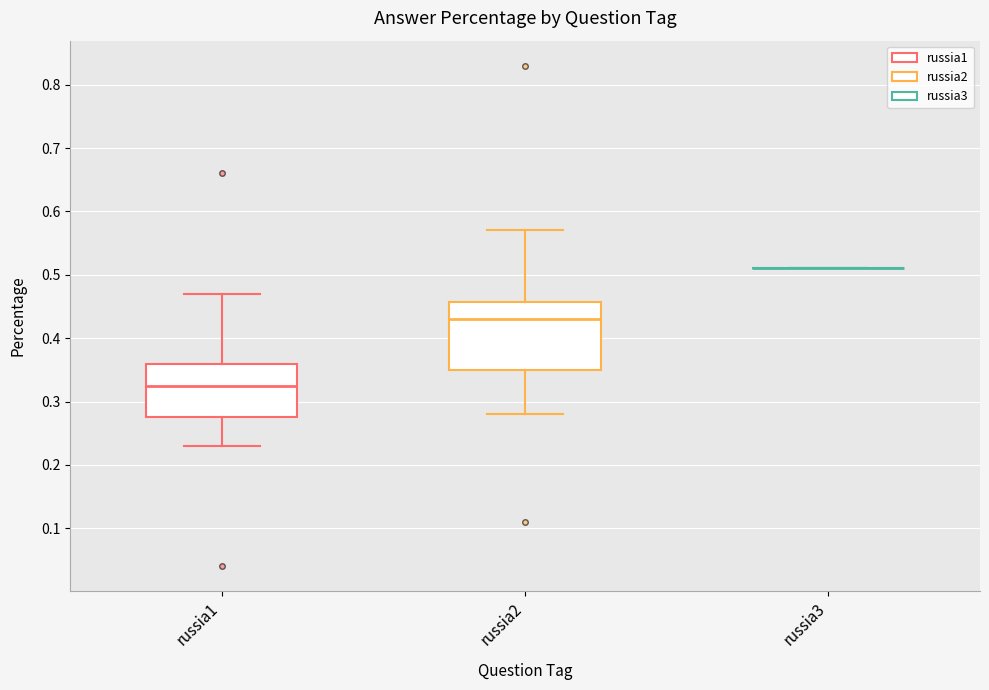

Reading left to right, read every box against the y-axis: the position of its median line, the range the box covers, and the ends of its whiskers. The values are not printed on the chart, so give them approximately, as read against the axis.

russia1: median 0.33, box 0.28 to 0.36, whiskers 0.23 to 0.47
russia2: median 0.43, box 0.35 to 0.46, whiskers 0.28 to 0.57
russia3: box collapsed to a line at 0.51, whiskers 0.51 to 0.51